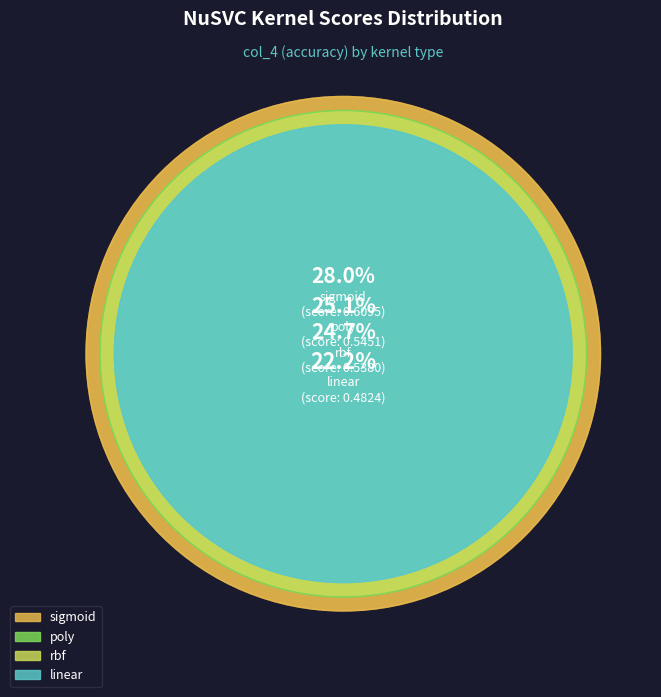

To the nearest percent, what is the difference between the largest and smallest slice percentages?

6%